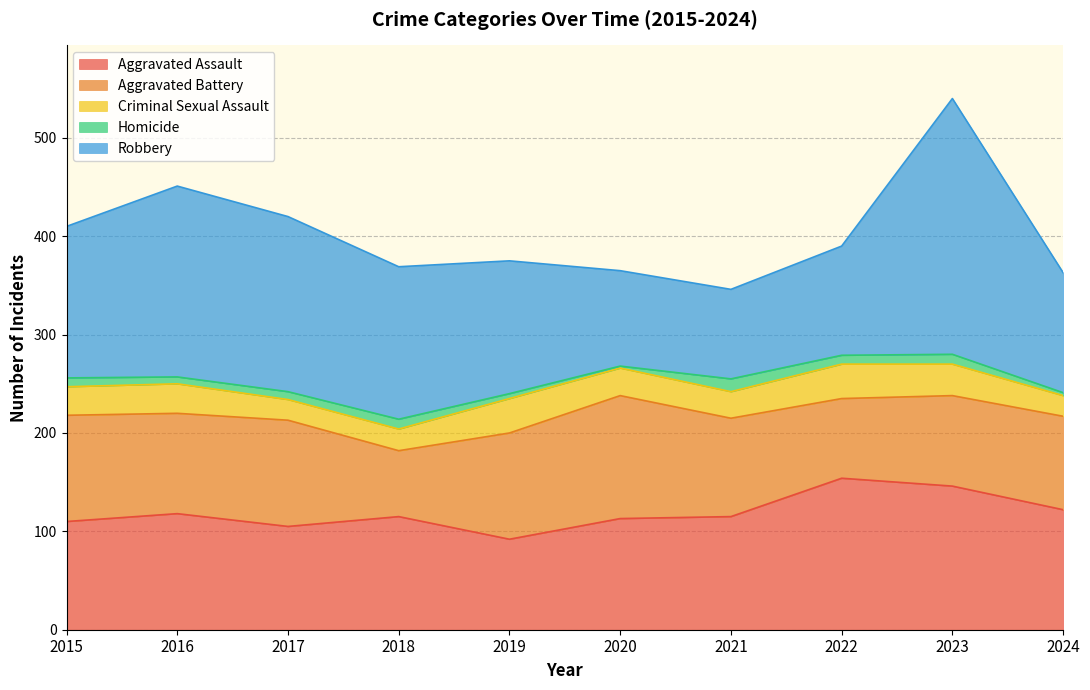

How many values in the Aggravated Battery series are below 102?

5